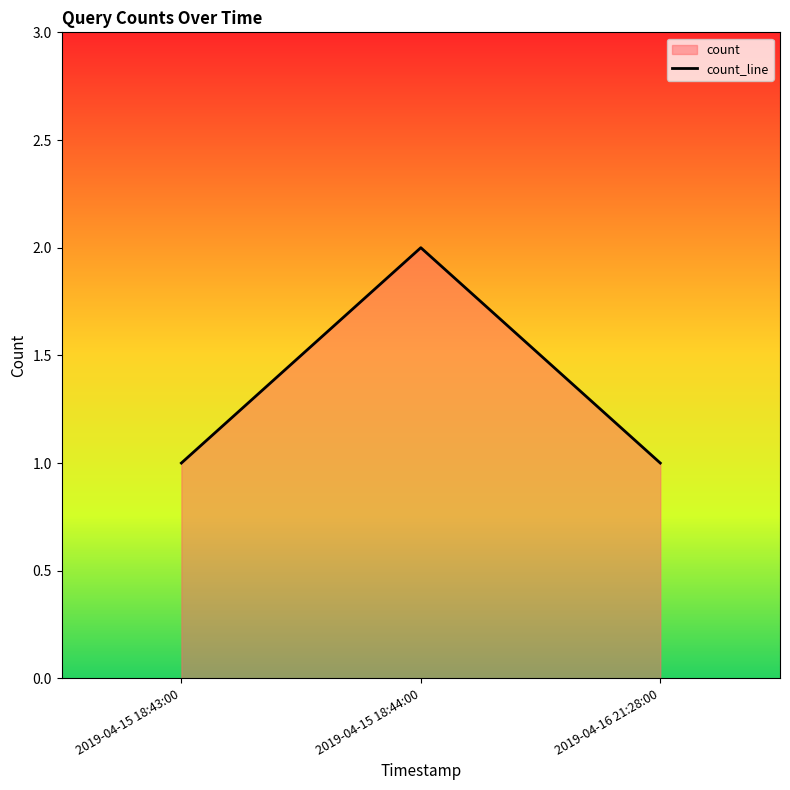

Count the number of categories in the chart.

3